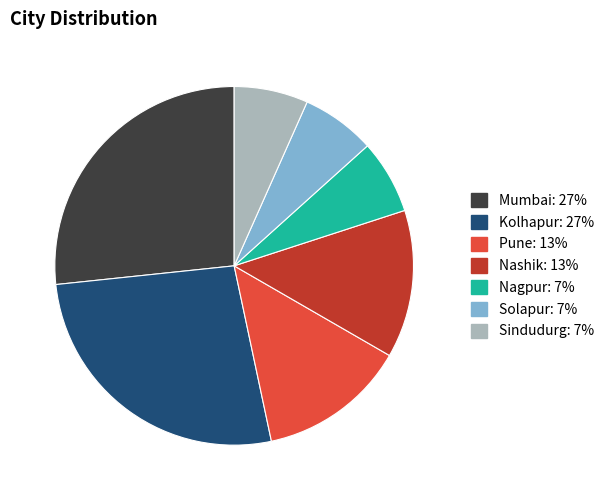

What is the ratio of the value at Mumbai: 27% to the value at Solapur: 7%?

4.0